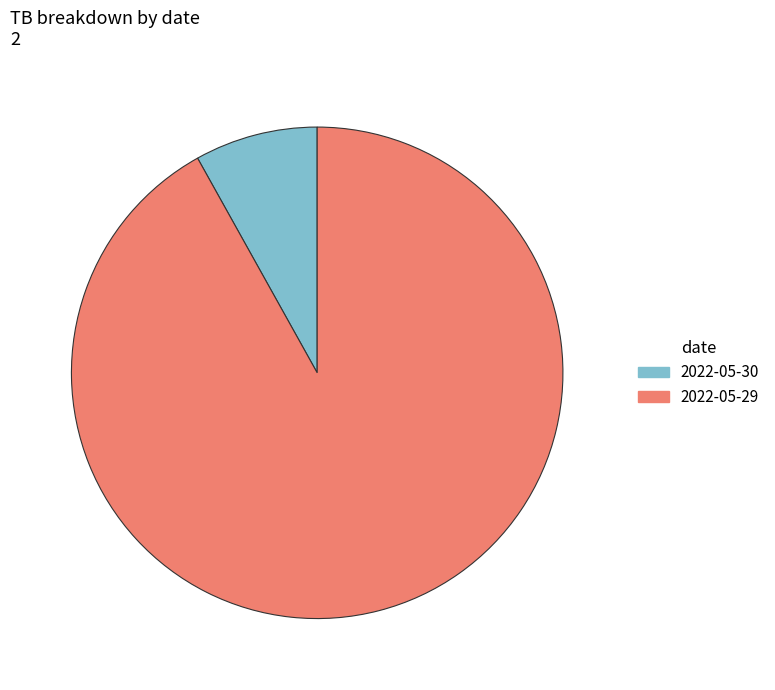

Is 2022-05-30 the majority of the pie?

No